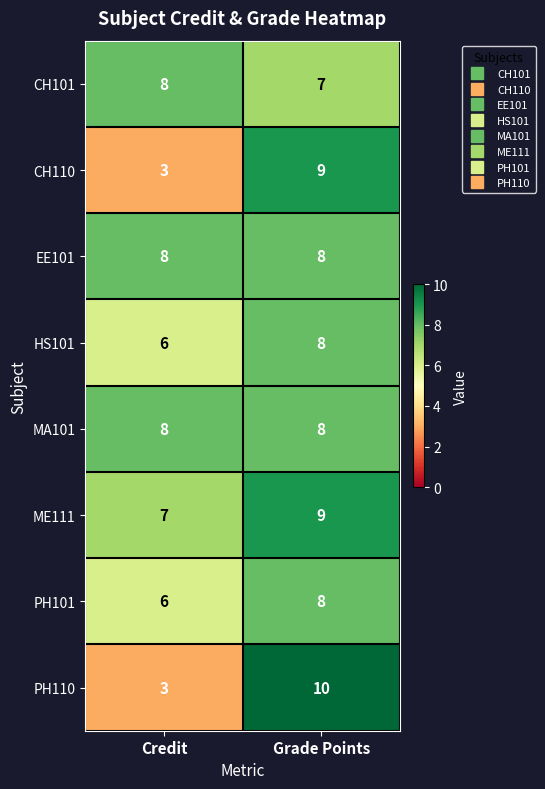

How many distinct data groups are displayed?

8